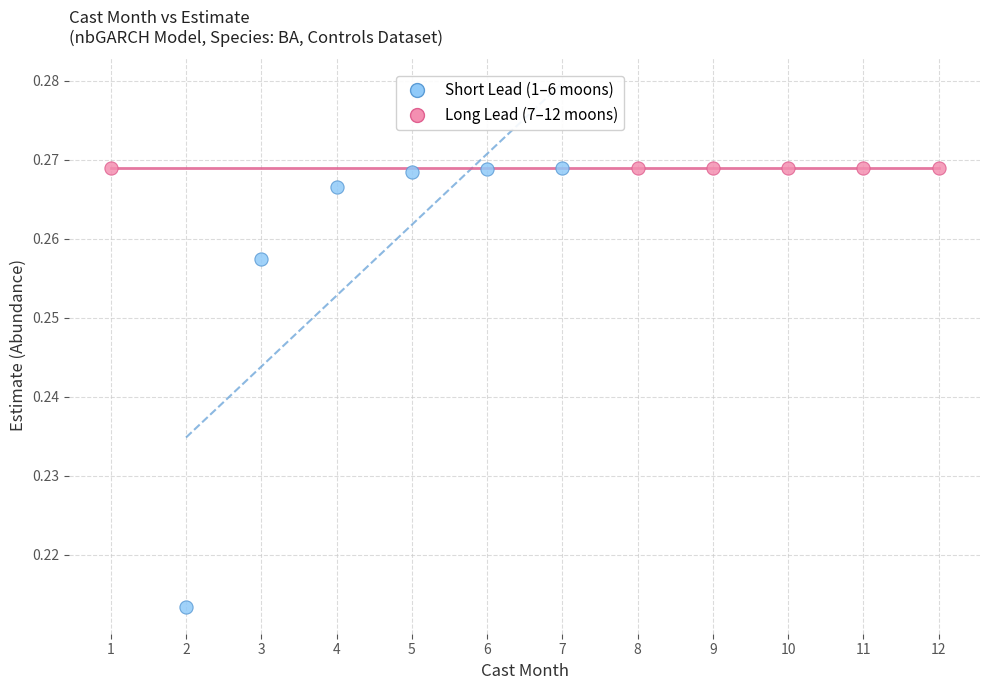

Which series has the largest Y range (max minus min)?

Short Lead (1–6 moons)